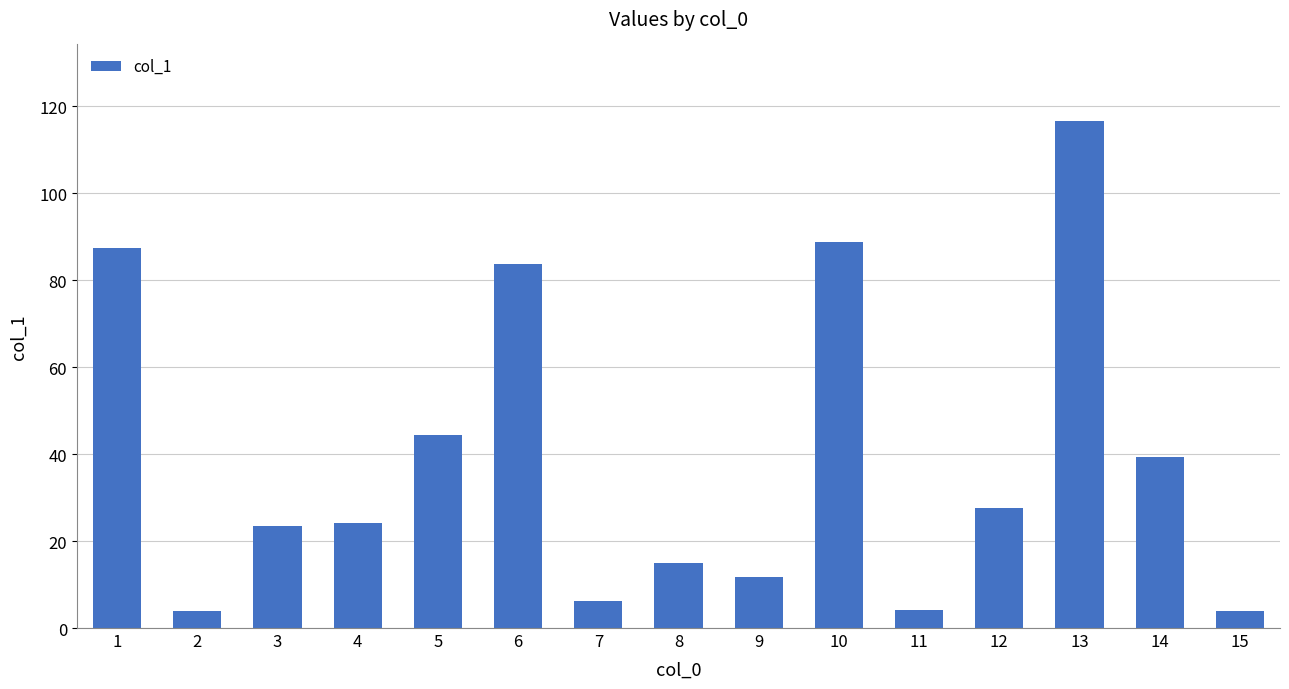

What is the difference between the maximum and minimum values?

112.7